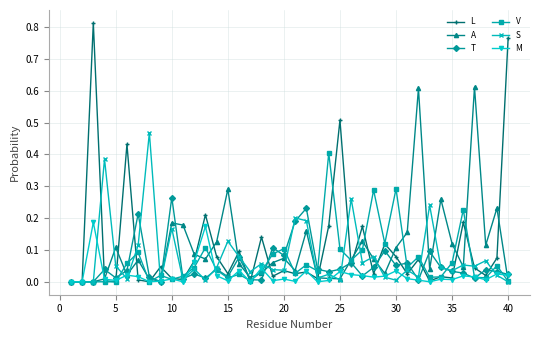

True or false: S has more than 0 interior local peaks.

True